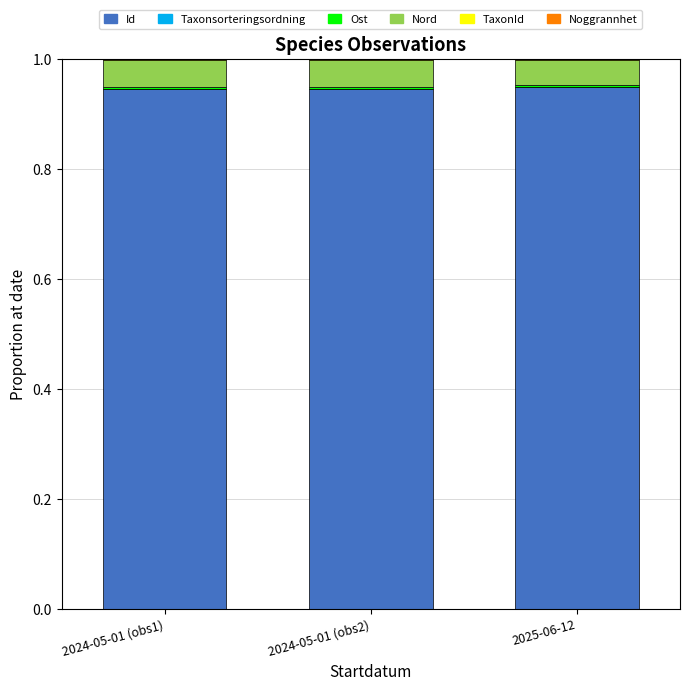

What is the sum of all Id values?

2.8